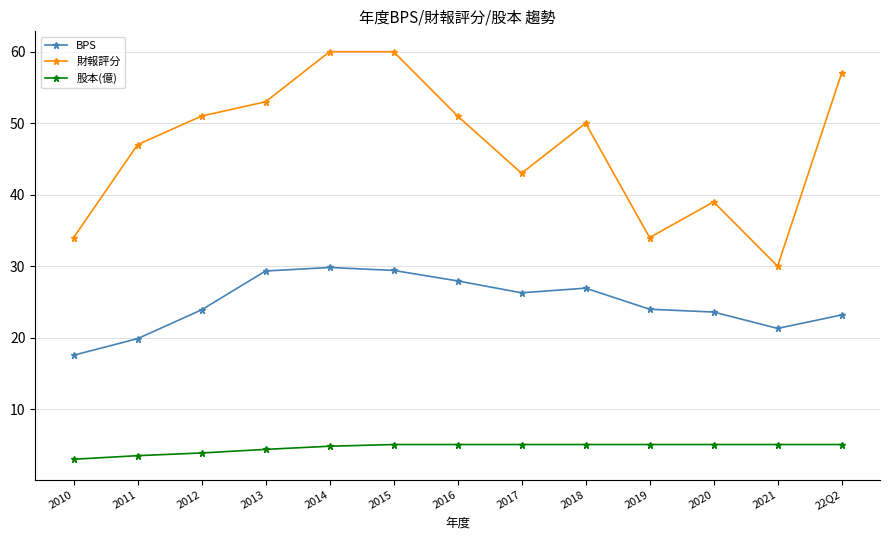

At how many categories does at least one series exceed 48?

7